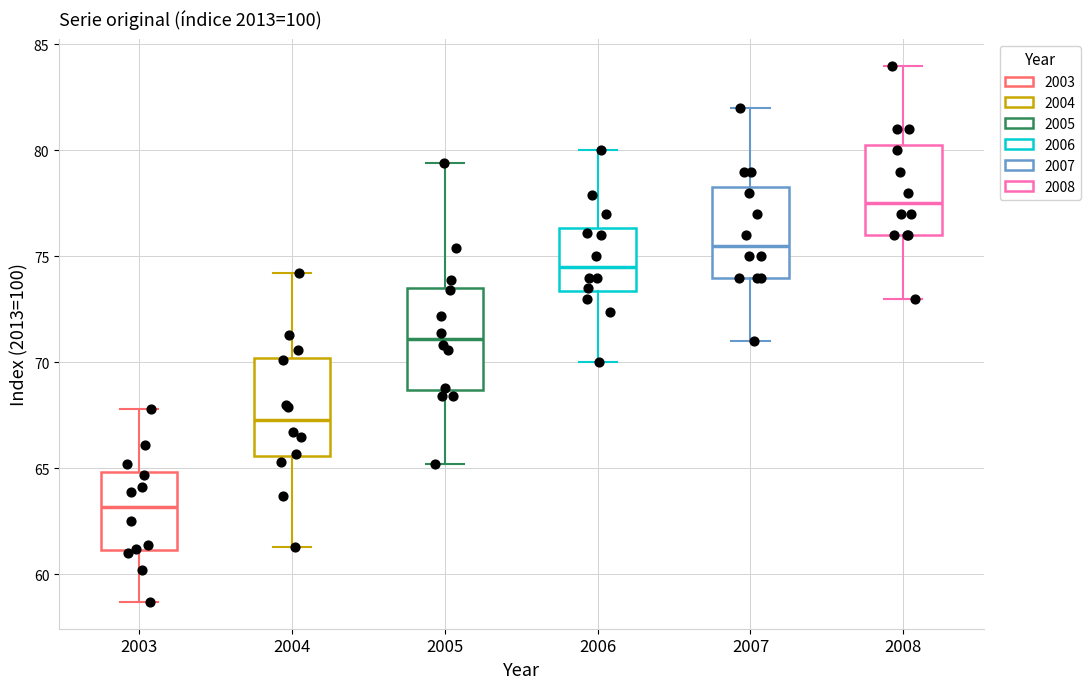

Reading left to right, transcribe this box plot: for each box, give where its median line is, the range the box spans, and where its two whiskers end, as read against the y-axis. The values are not printed on the chart, so give them approximately, as read against the axis.

2003: median 63.0, box 61.0 to 65.0, whiskers 58.5 to 68.0
2004: median 67.5, box 65.5 to 70.0, whiskers 61.5 to 74.0
2005: median 71.0, box 68.5 to 73.5, whiskers 65.0 to 79.5
2006: median 74.5, box 73.5 to 76.5, whiskers 70.0 to 80.0
2007: median 75.5, box 74.0 to 78.5, whiskers 71.0 to 82.0
2008: median 77.5, box 76.0 to 80.5, whiskers 73.0 to 84.0